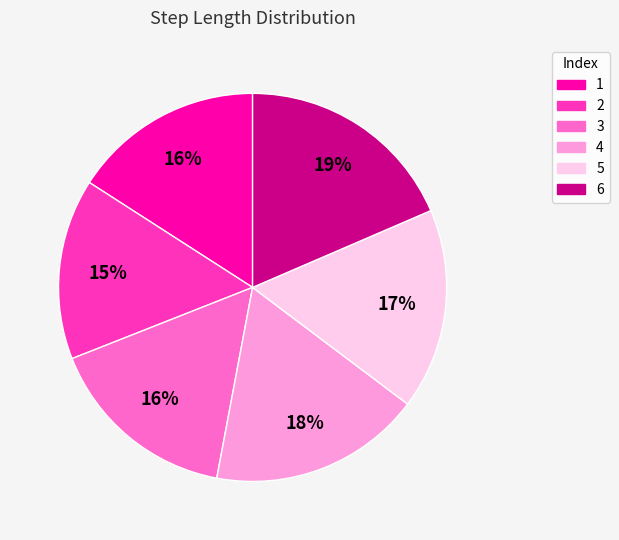

Is the sum of 1 and 3 greater than half?

No